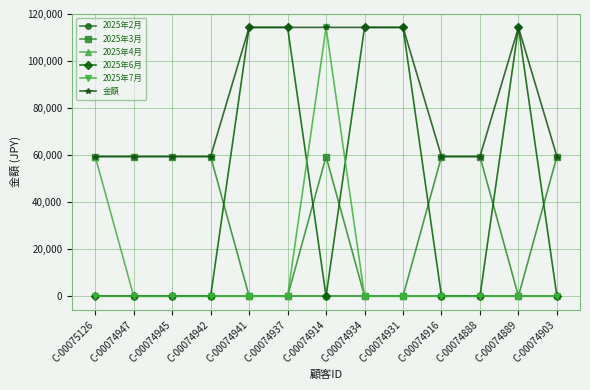

True or false: 2025年7月 has a value of 60773 at C-00074934.

False